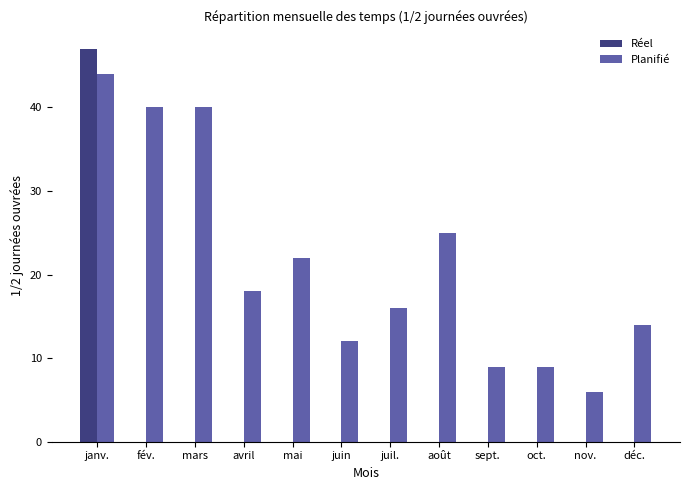

How many categories are shown in the chart?

12